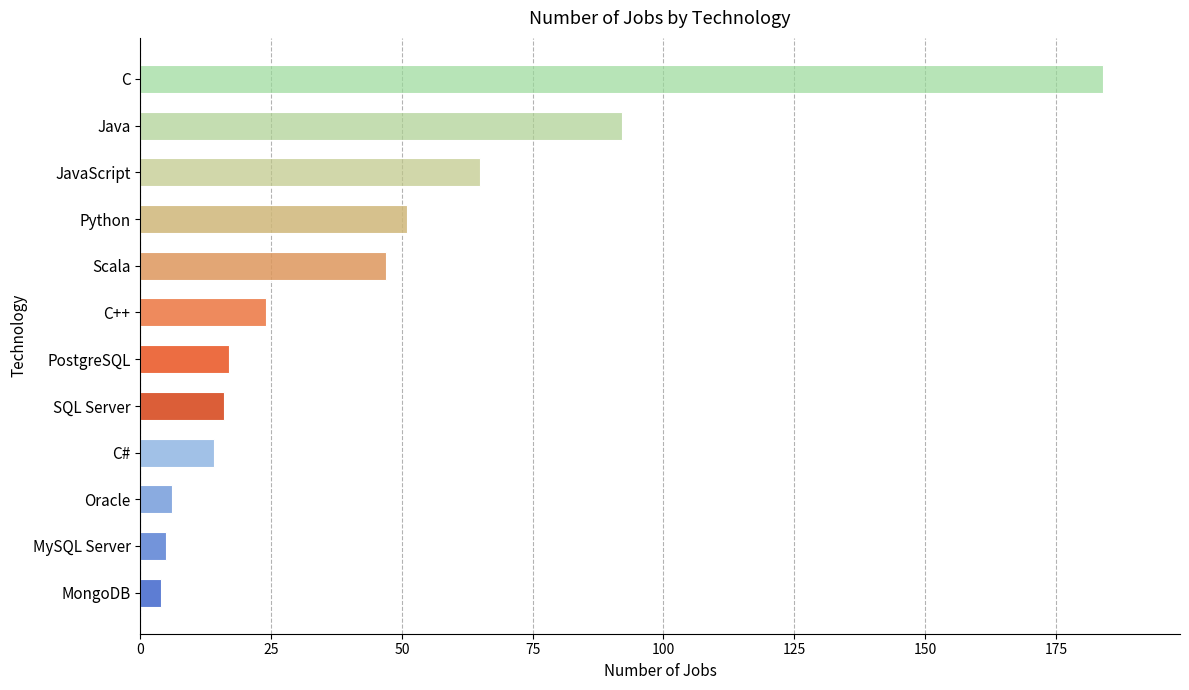

Is it true that the value at Scala is 81?

False